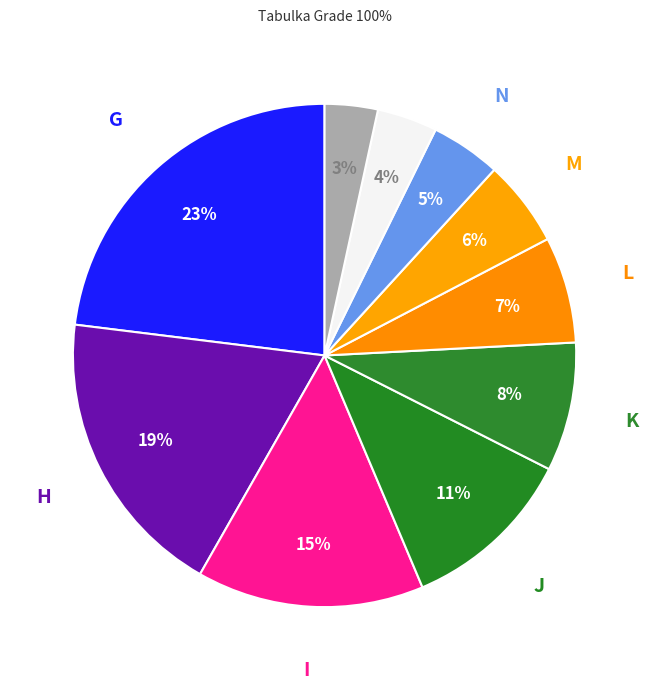

How many segments does this pie chart have?

10